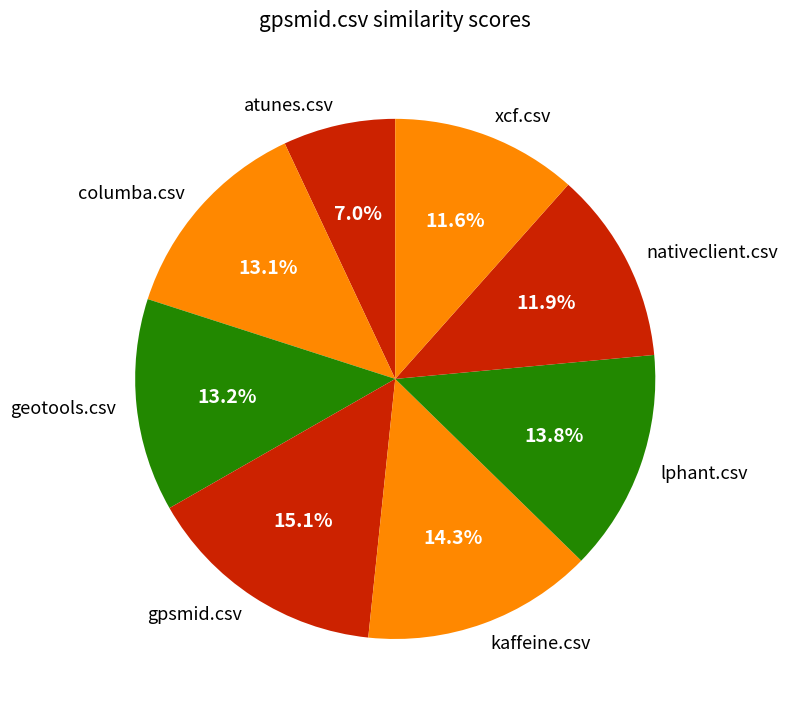

What percentage is the lphant.csv slice, to the nearest percent?

14%